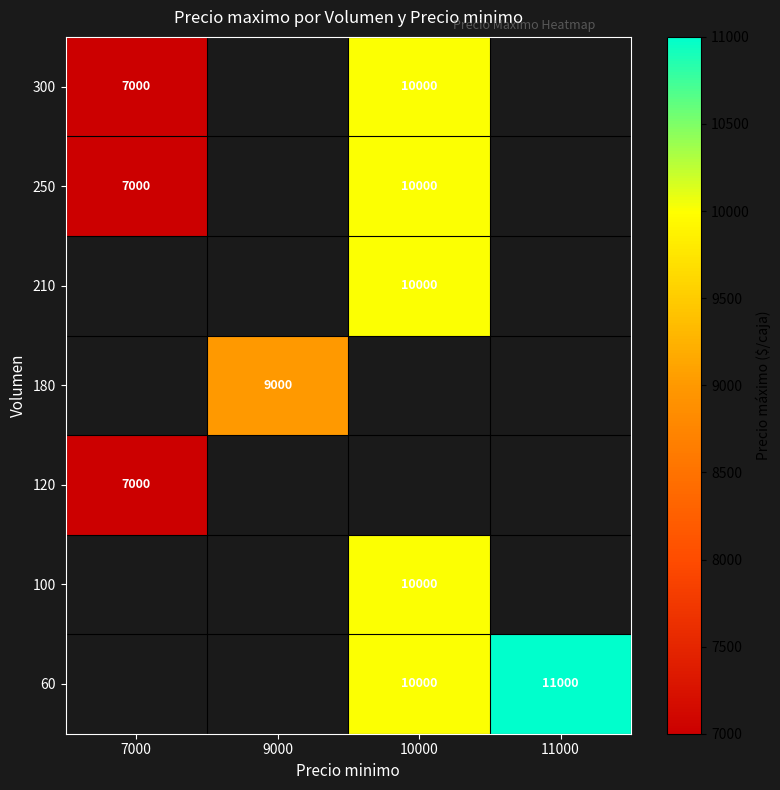

Count the number of data series in this chart.

7